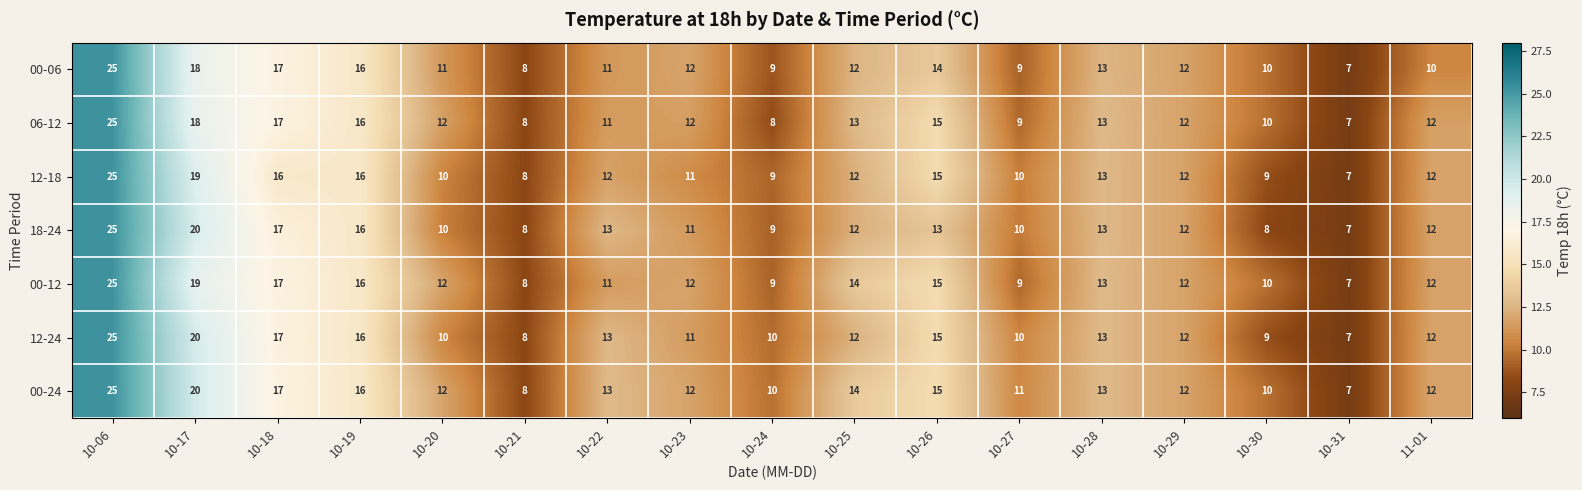

What is the sum of the 12-18 values at 10-30 and 10-28?

22